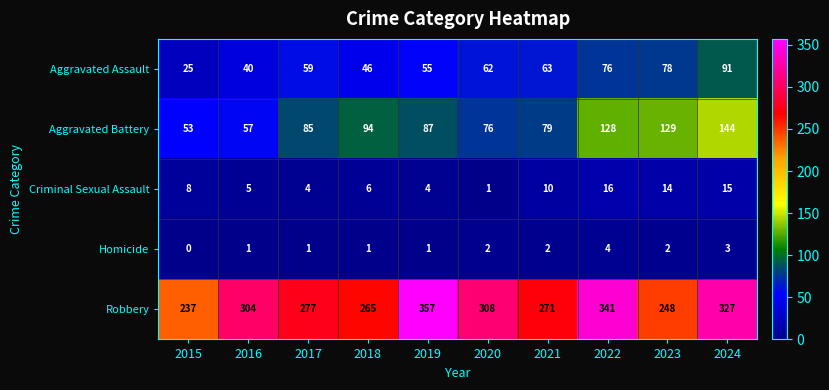

What is the sum of the Homicide values at 2019 and 2021?

3